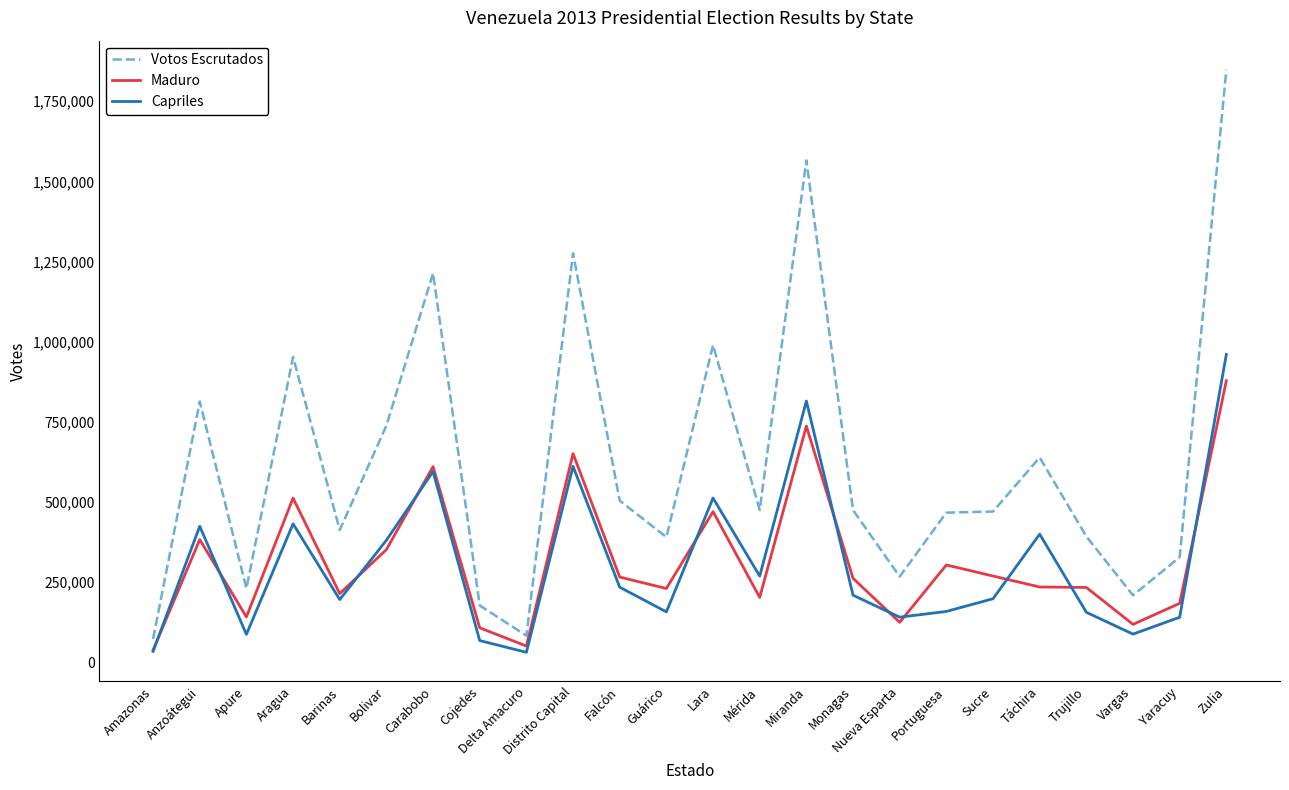

What is the highest value of the Votos Escrutados series?

1847744